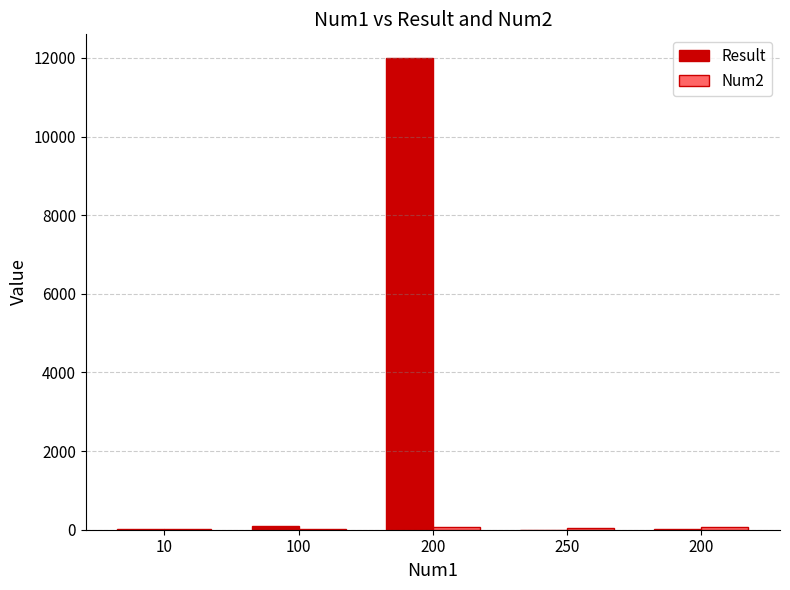

What value does the Result series have at 100, to the nearest 10?

90